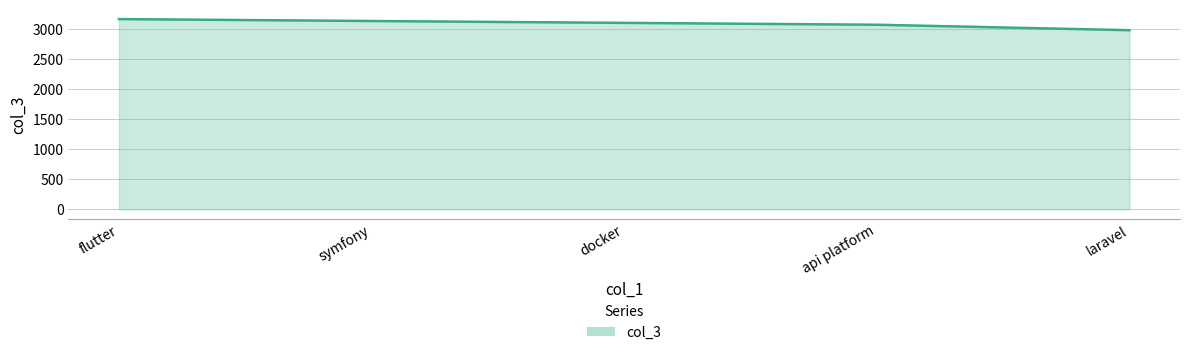

What is the minimum value shown in the chart?

2982